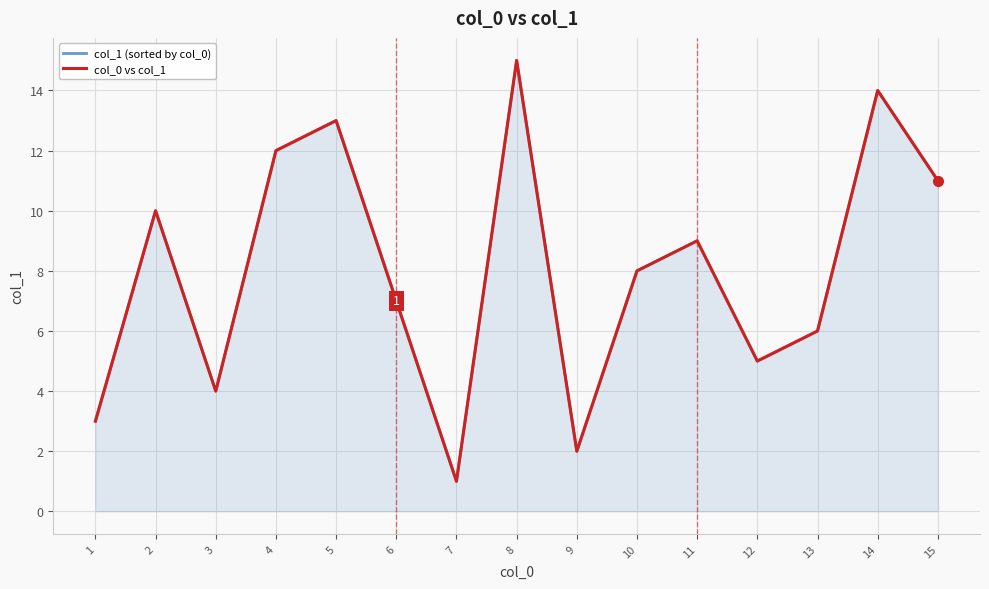

Reading left to right, extract all data points from this chart.

col_1 (sorted by col_0): 1=3	2=10	3=4	4=12	5=13	6=7	7=1	8=15	9=2	10=8	11=9	12=5	13=6	14=14	15=11
col_0 vs col_1: 1=3	2=10	3=4	4=12	5=13	6=7	7=1	8=15	9=2	10=8	11=9	12=5	13=6	14=14	15=11